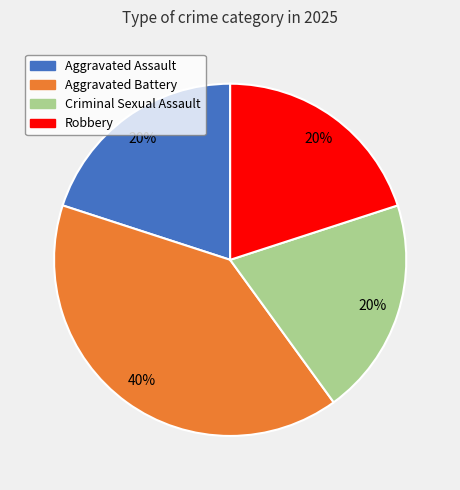

To the nearest percent, what portion does Aggravated Assault represent?

20%